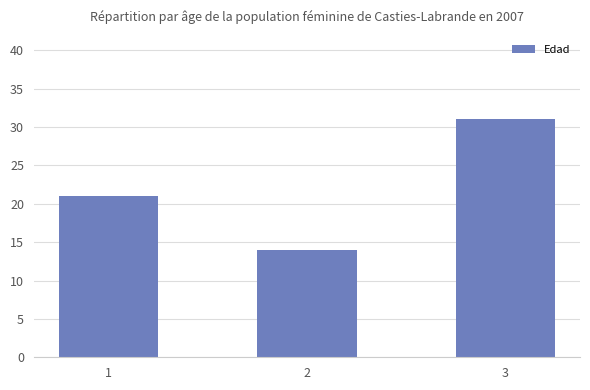

Rank the categories by value from highest to lowest.

3, 1, 2